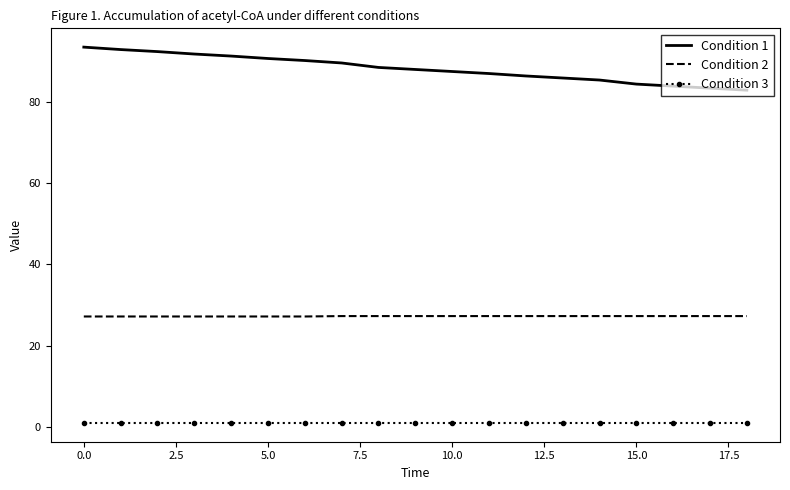

What is the greatest value displayed?

93.5